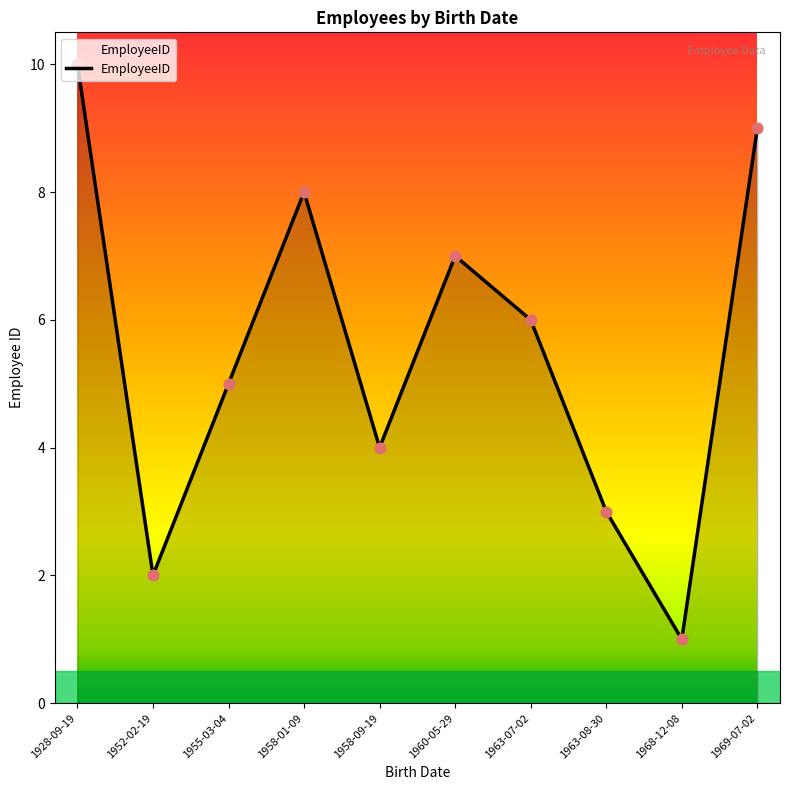

Approximately how many times larger is the value at 1968-12-08 compared to 1952-02-19?

0.5